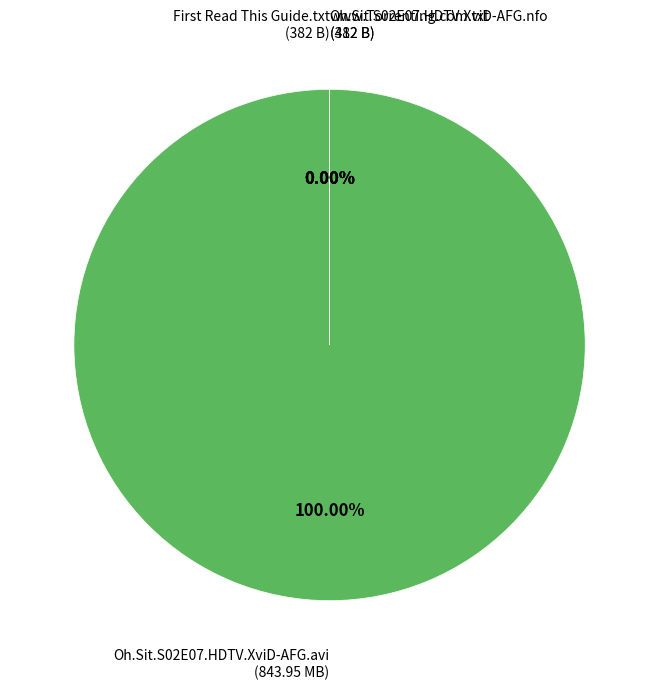

How many slices are in this pie chart?

4